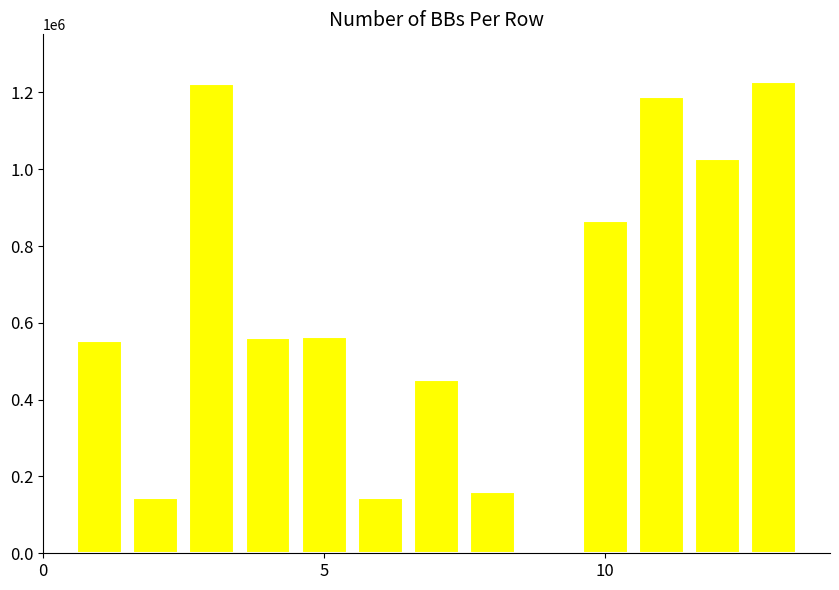

What is the value of the 2nd bar from the left?

144445